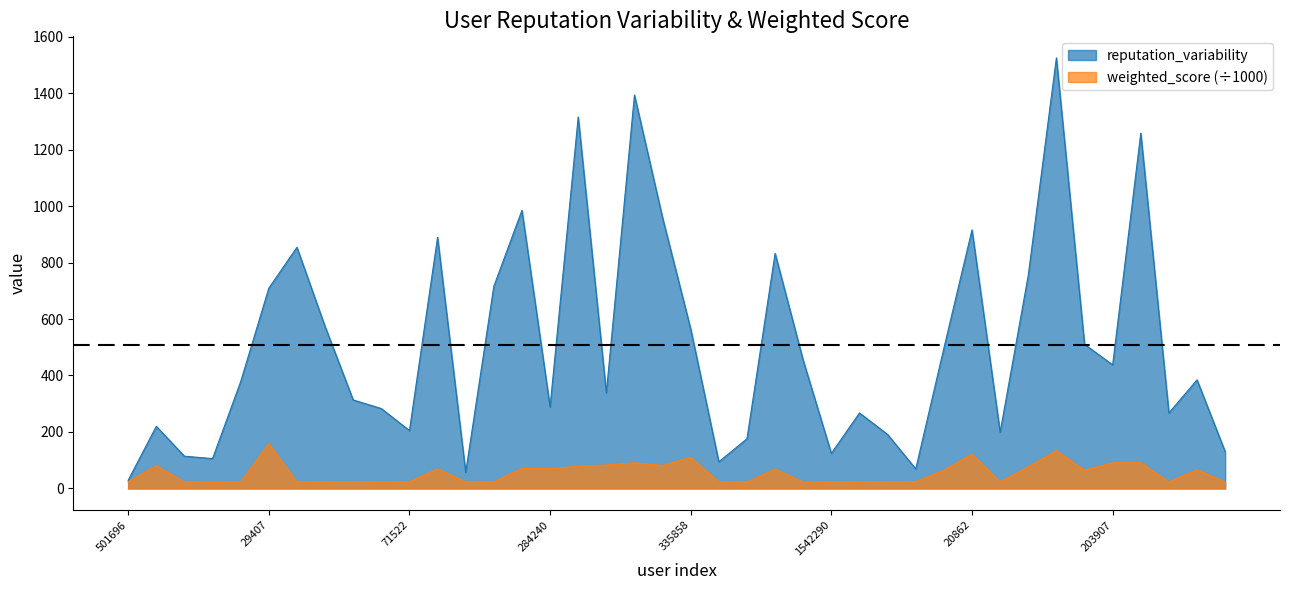

What is the value of the weighted_score point at the 30th from the left?

64.5